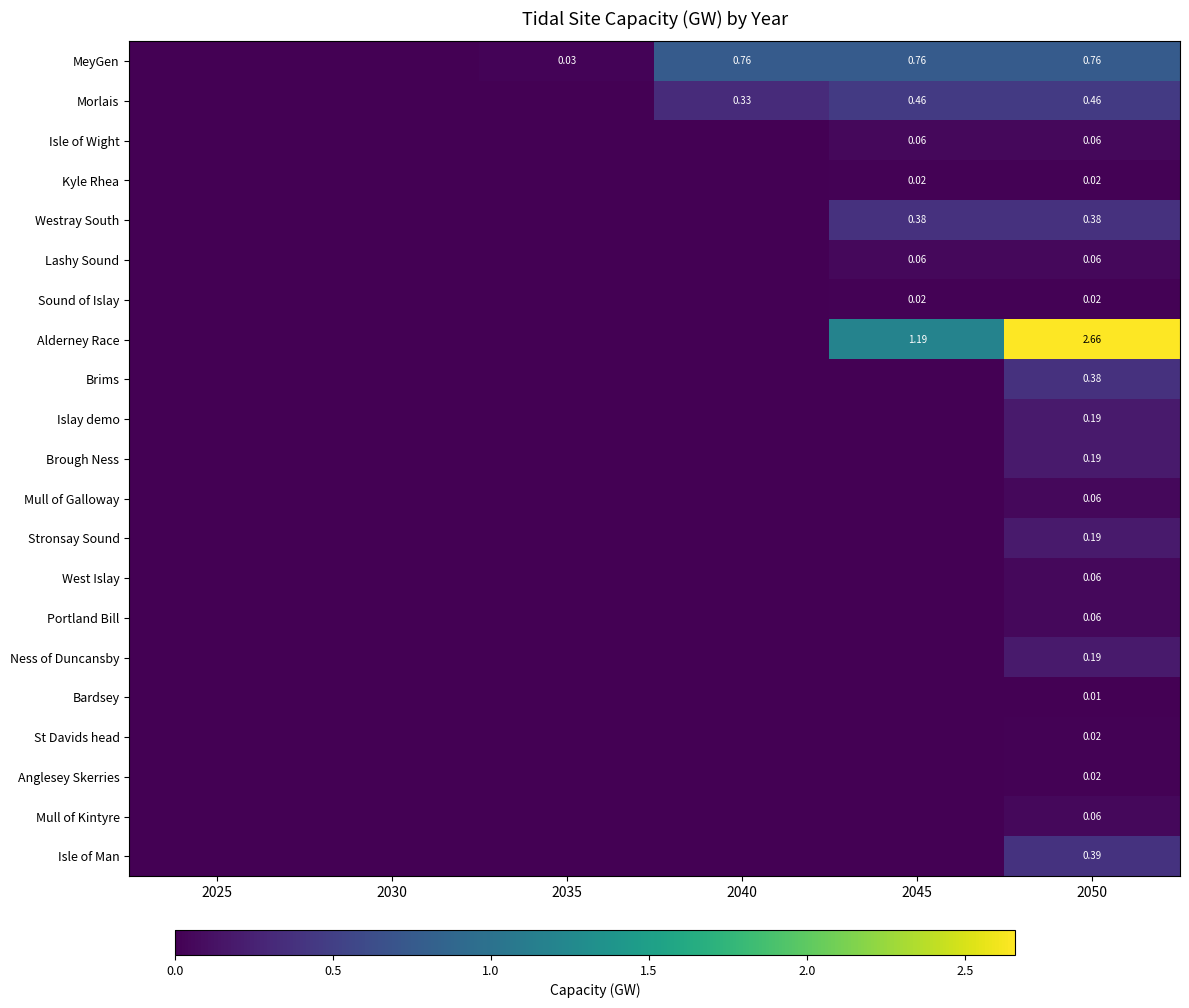

Which has a higher value, 2035 or 2050?

2050